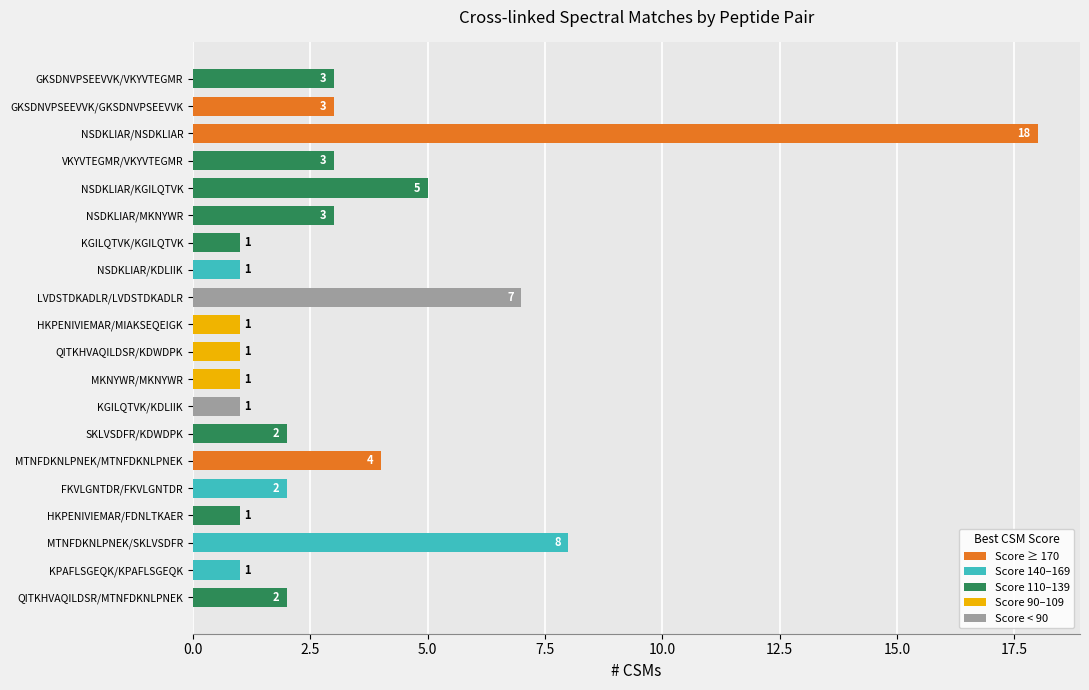

Between VKYVTEGMR/VKYVTEGMR and HKPENIVIEMAR/FDNLTKAER, which is larger?

VKYVTEGMR/VKYVTEGMR